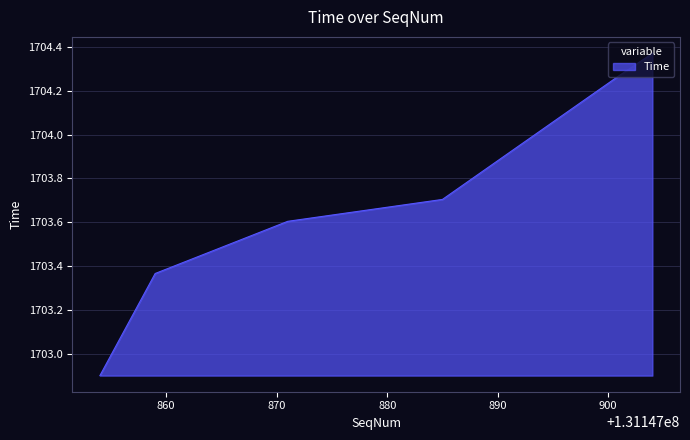

How many lines are shown in the chart?

1